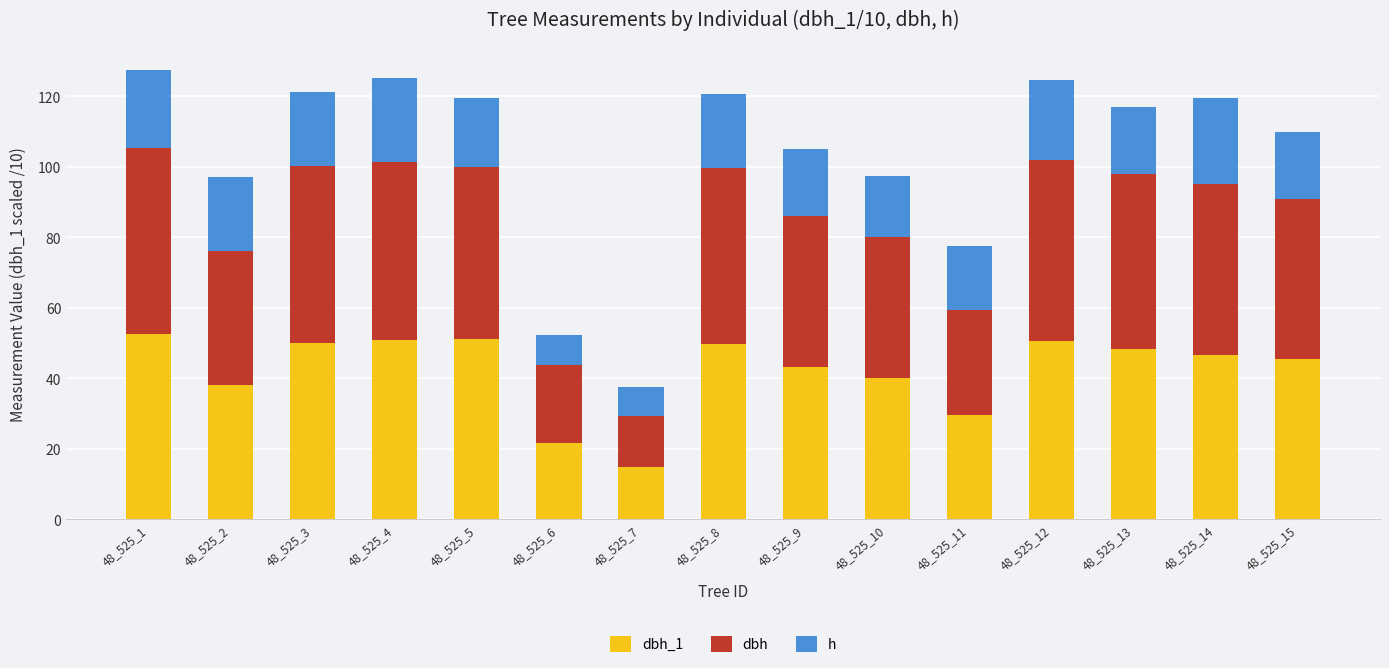

What is the total value across all series at 48_525_1?

127.5